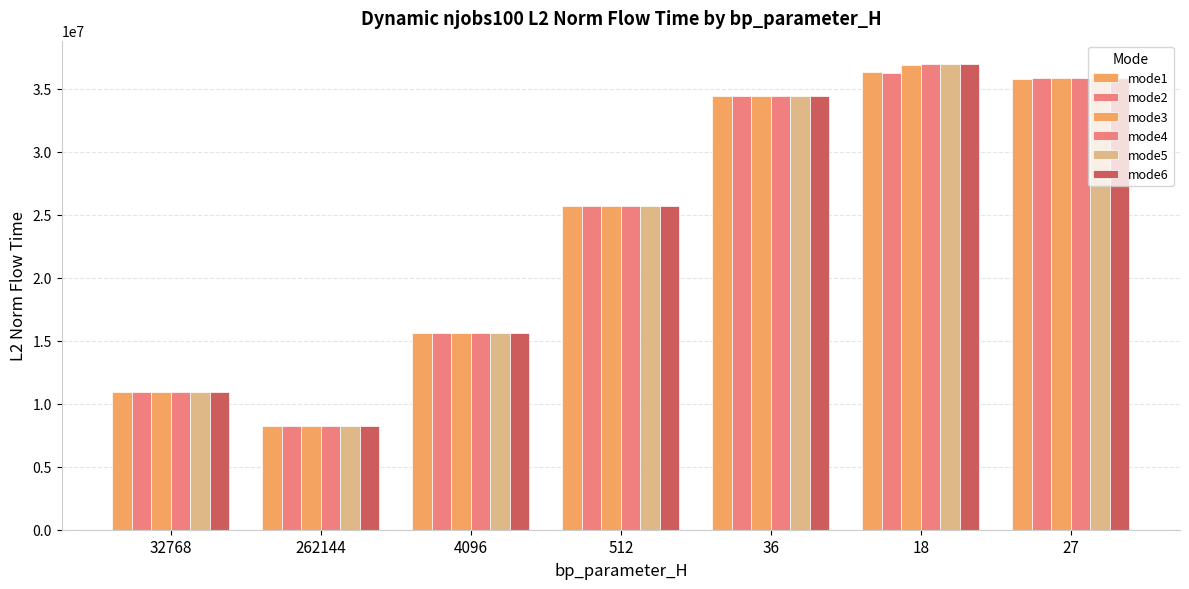

Does the chart contain stacked bars?

No